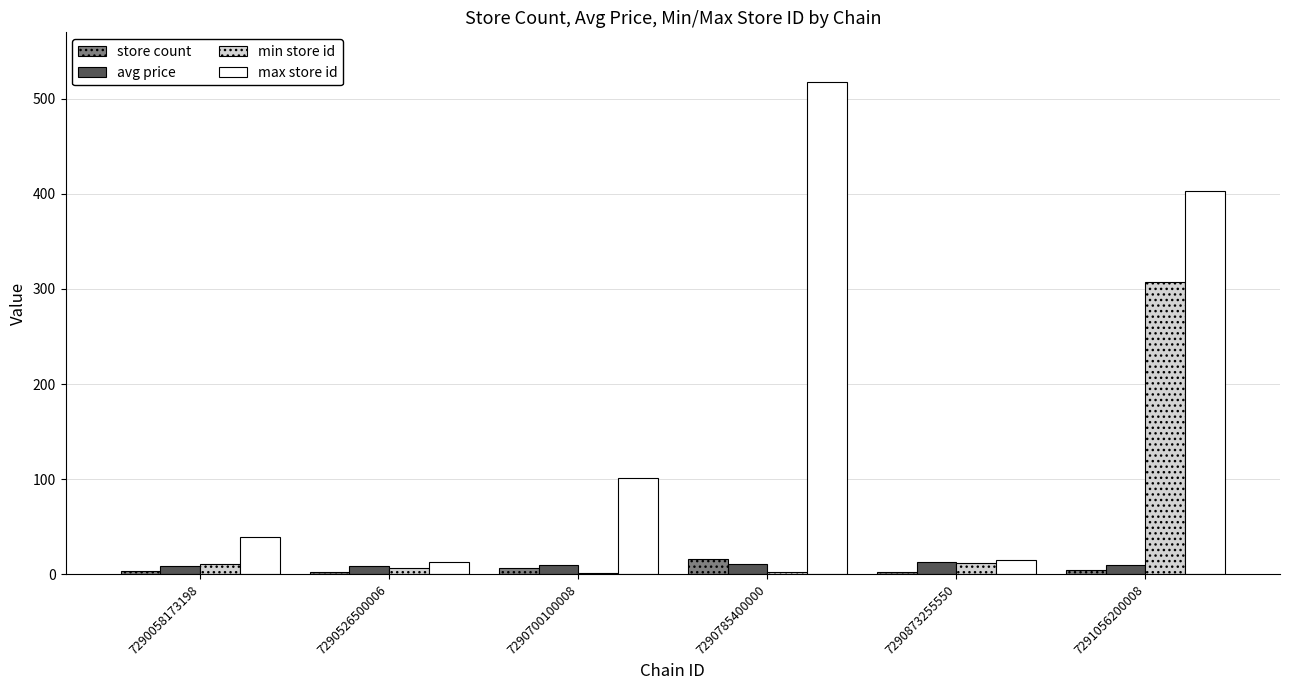

Which series has the largest range (max minus min)?

max store id